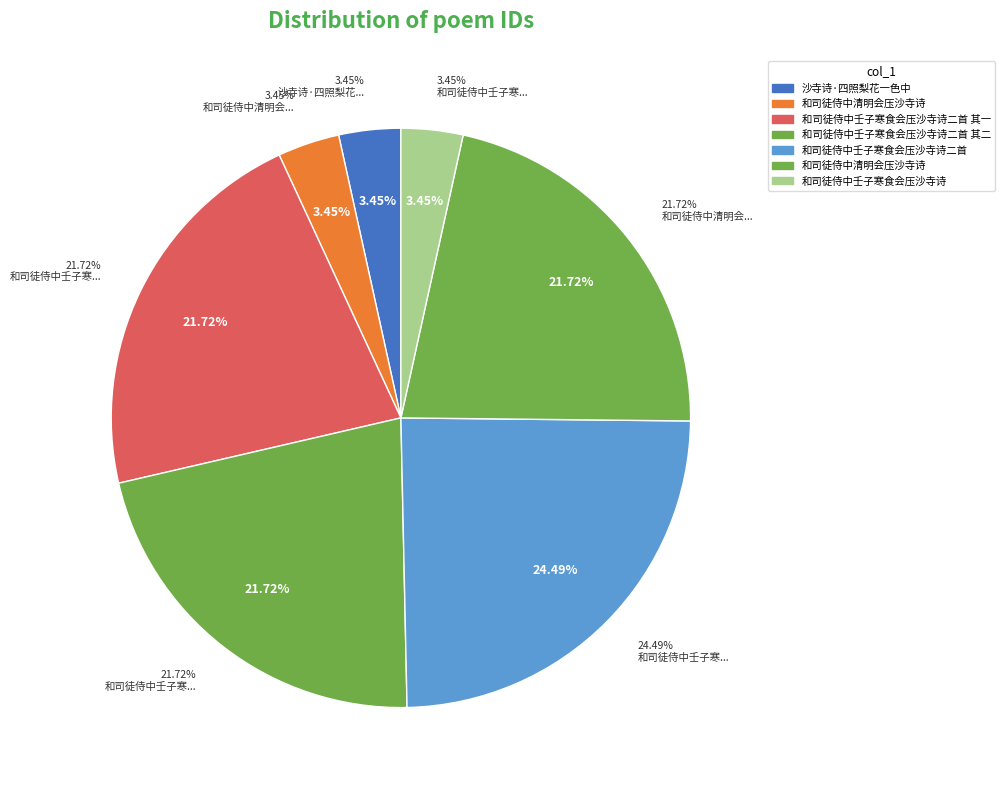

What is the total percentage of 和司徒侍中清明会压沙寺诗 and 沙寺诗·四照梨花一色中?

25.2%